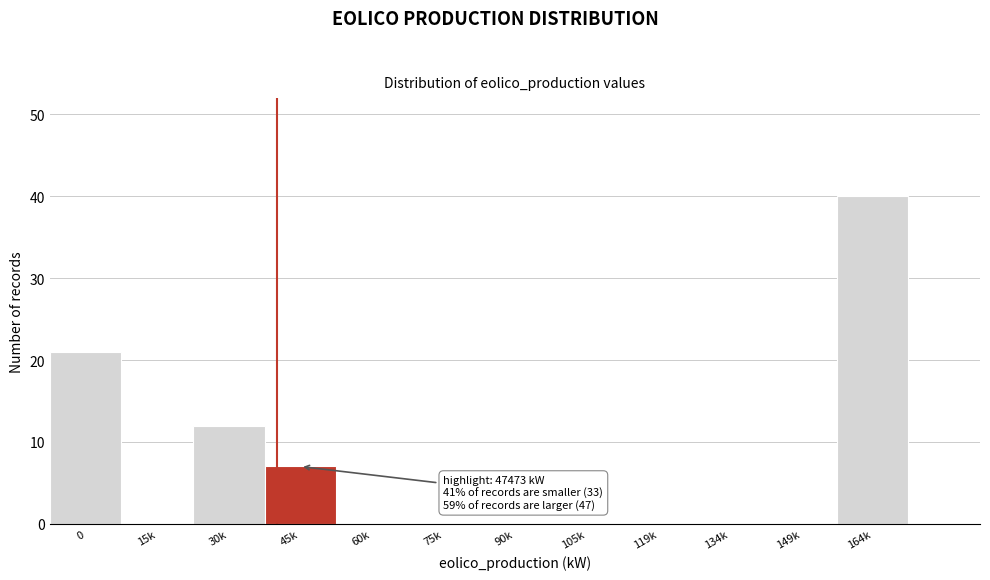

Reading left to right, extract all data points from this chart.

0=21	15k=0	30k=12	45k=7	60k=0	75k=0	90k=0	105k=0	119k=0	134k=0	149k=0	164k=40